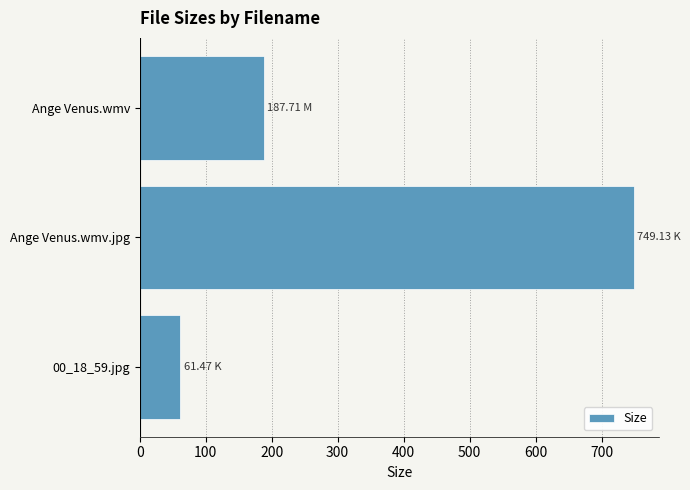

What is the difference between the maximum and minimum values?

687.7